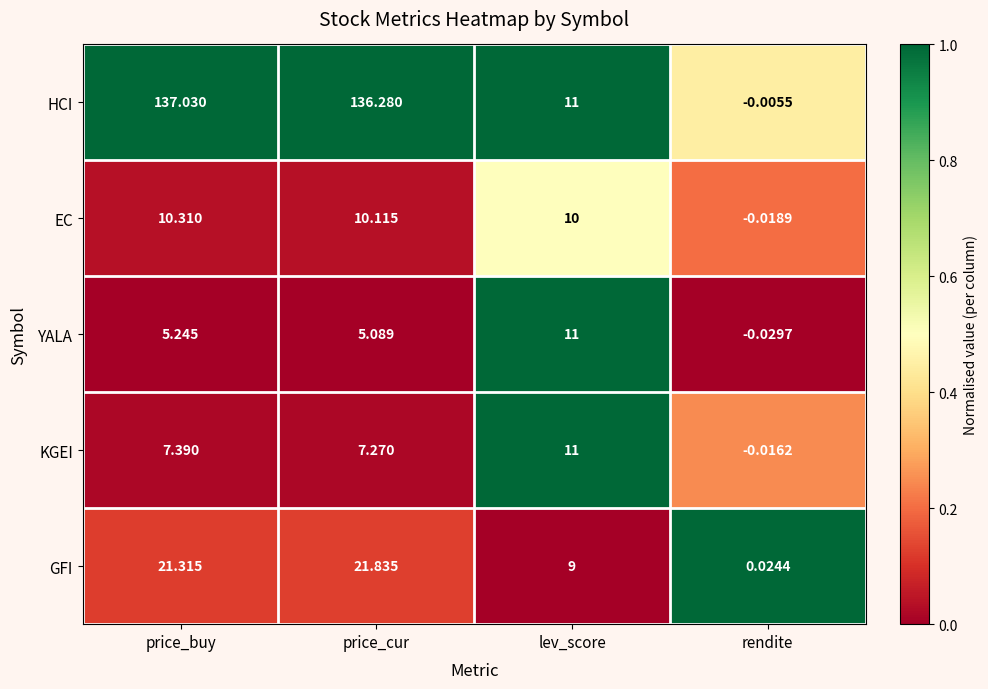

List the labels in order of YALA value, largest first.

lev_score, price_buy, price_cur, rendite